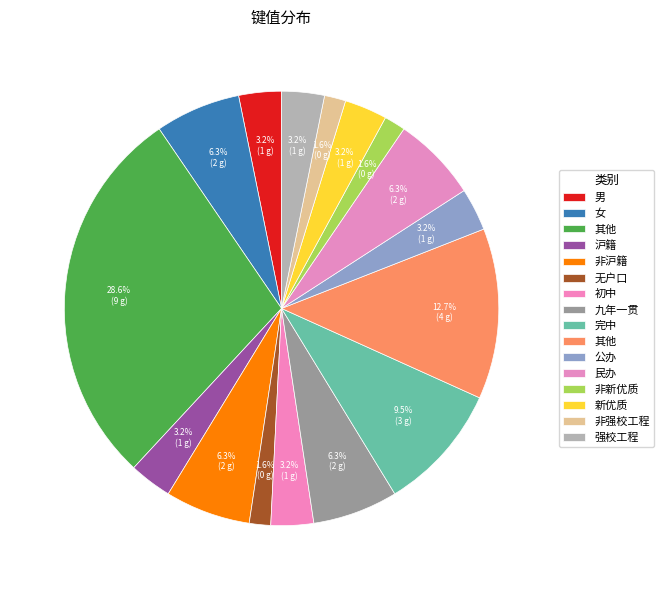

To the nearest percent, what is the average slice percentage?

6%